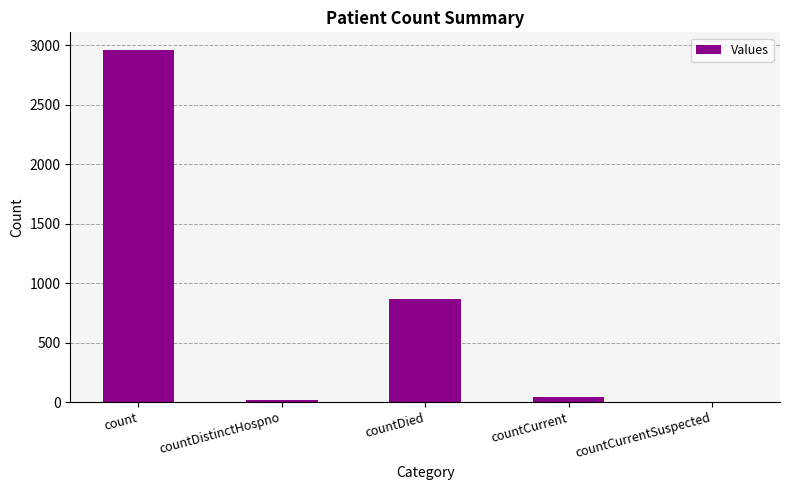

True or false: the data shows 869 at countDied.

True